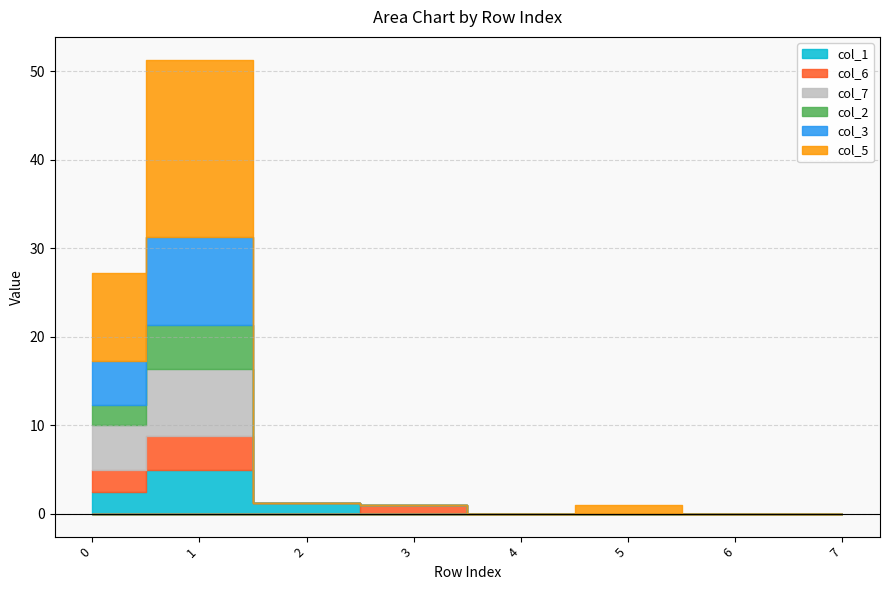

At which category is the sum across all series the highest?

1